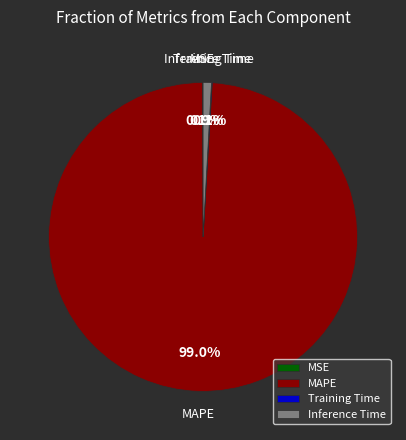

Does MAPE represent more than half of the total?

Yes